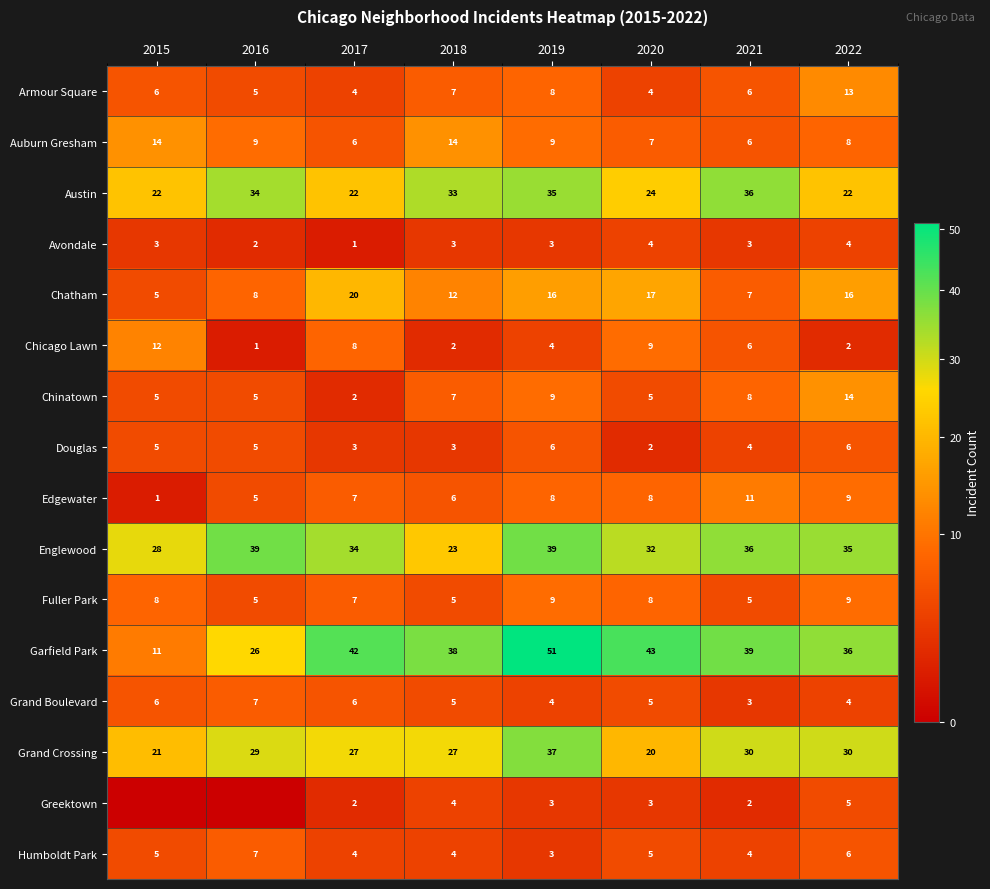

Count the Englewood values in the range 32 to 39.

6